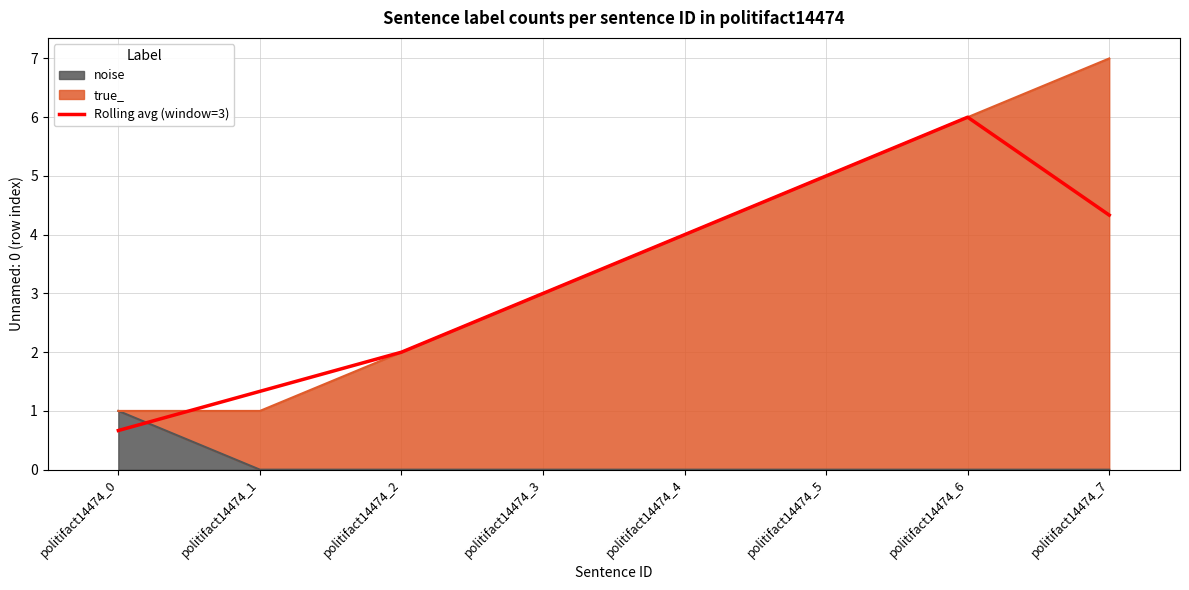

Does the chart have visible grid lines?

Yes